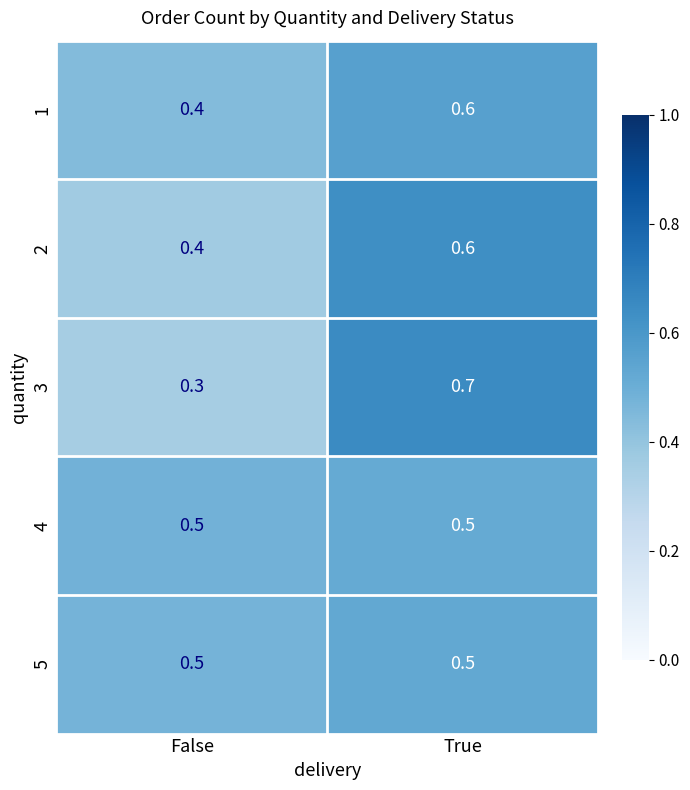

How many distinct data groups are displayed?

5